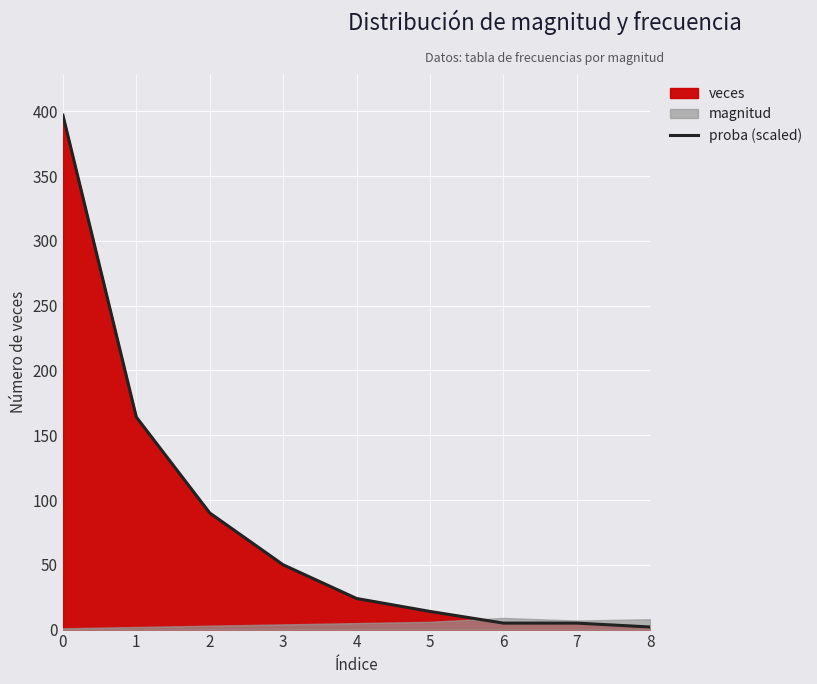

The value at 7 is 2.0. True or false?

False